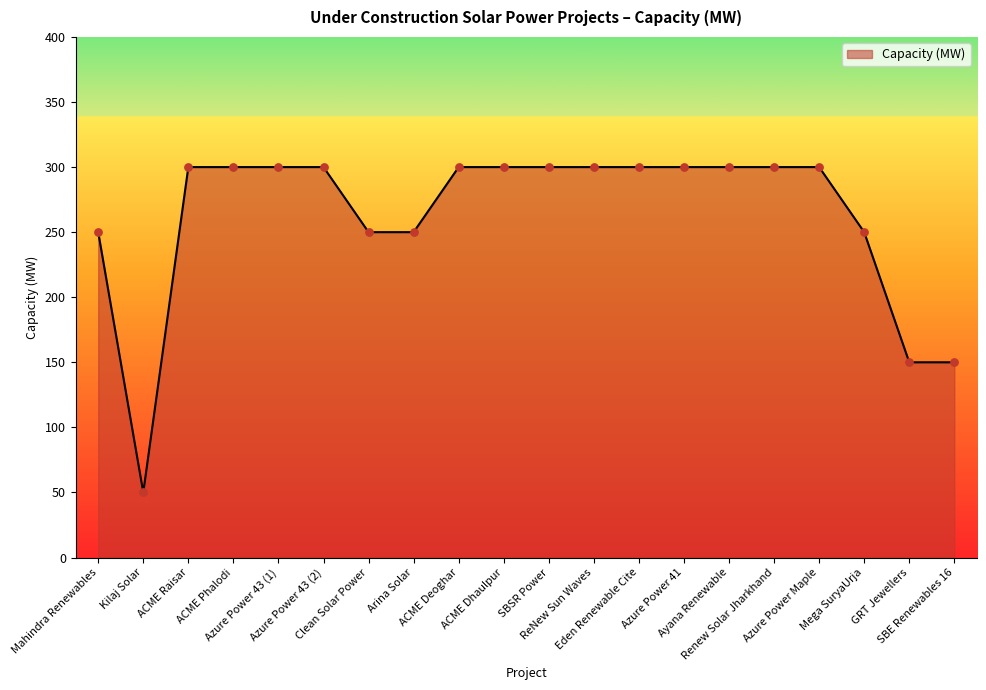

What is the smallest value displayed?

50